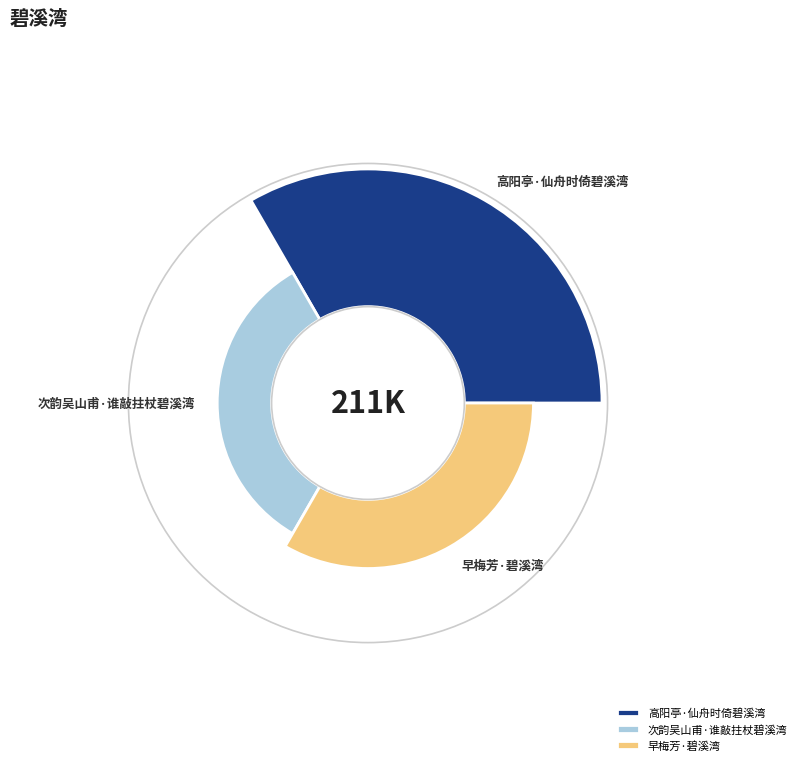

The 高阳亭·仙舟时倚碧溪湾 slice represents 53% of the pie. True or false?

True